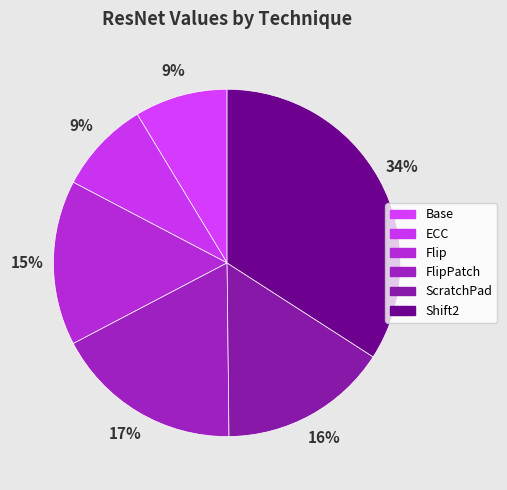

To the nearest percent, what portion does ScratchPad represent?

16%